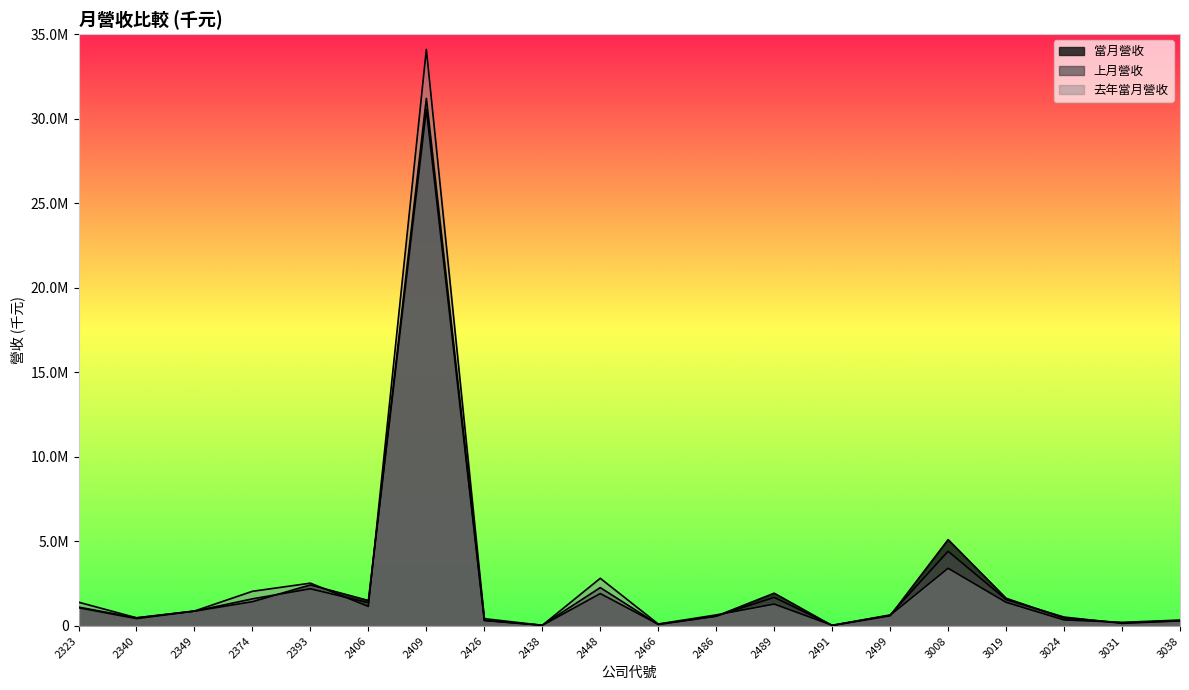

Reading right to left, list all the values displayed in this chart.

當月營收: 3038=306385	3031=189440	3024=472860	3019=1638722	3008=5106817	2499=602991	2491=22475	2489=1939273	2486=582816	2466=102822	2448=1917540	2438=38949	2426=326715	2409=30559659	2406=1506653	2393=2428677	2374=1437247	2349=877409	2340=435645	2323=1079523
上月營收: 3038=302006	3031=154274	3024=526880	3019=1560841	3008=4418746	2499=652302	2491=37830	2489=1691479	2486=580746	2466=83445	2448=2269839	2438=47399	2426=326526	2409=31201452	2406=1374521	2393=2200206	2374=1604149	2349=876079	2340=479016	2323=1116000
去年當月營收: 3038=350643	3031=212486	3024=354660	3019=1398349	3008=3410963	2499=630652	2491=40629	2489=1293818	2486=653259	2466=117604	2448=2820358	2438=39648	2426=432393	2409=34095939	2406=1153887	2393=2532054	2374=2051246	2349=883423	2340=484256	2323=1407319